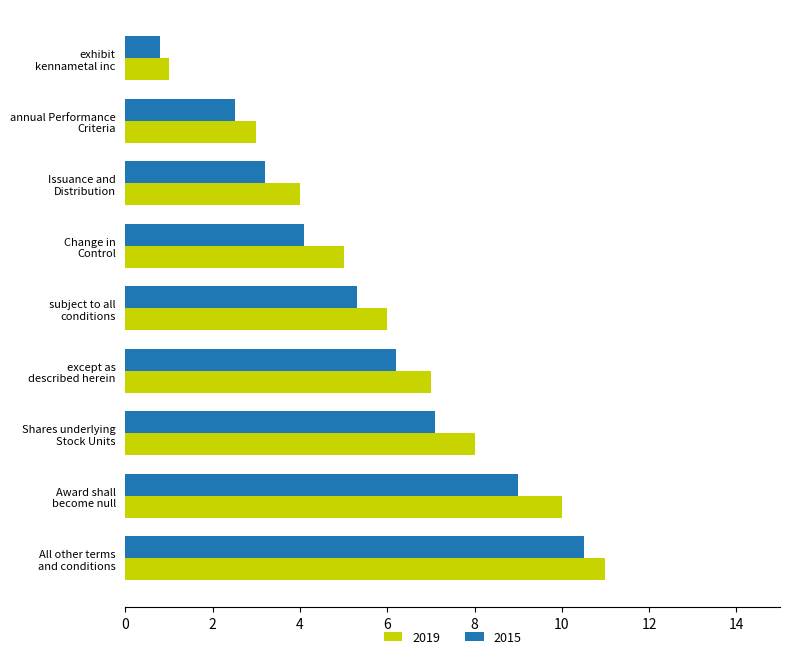

At which label is 2019 closest to 6?

subject to all
conditions